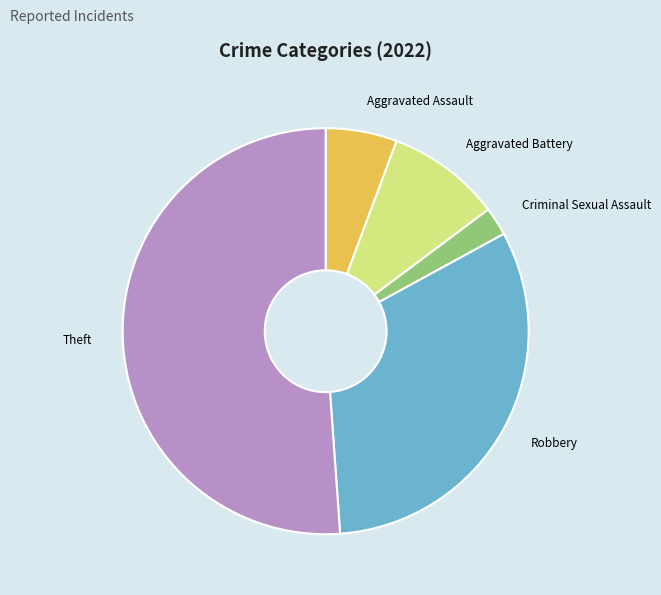

What is the majority slice?

Theft